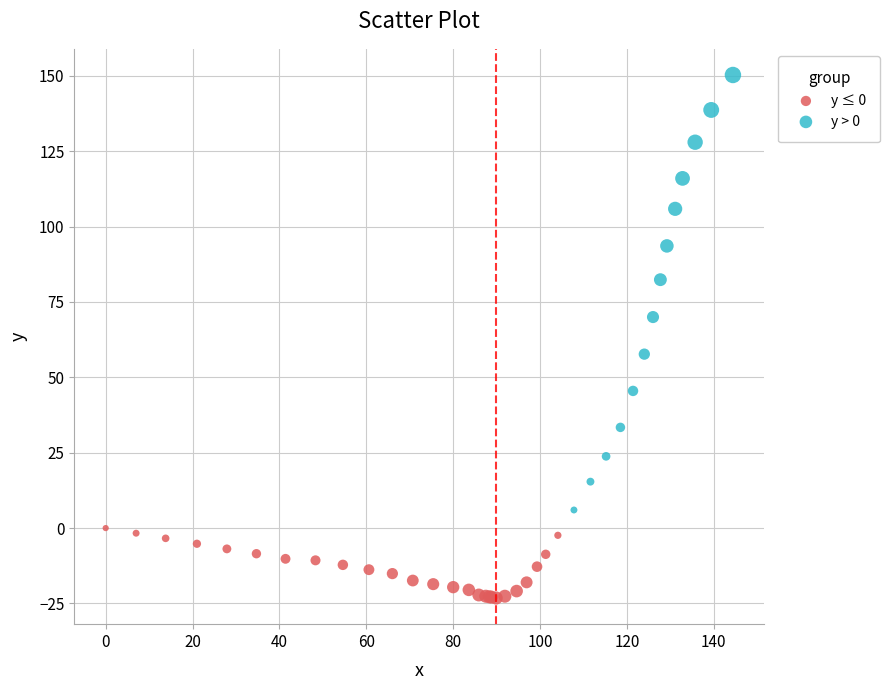

Which series has the widest spread of Y values?

y > 0